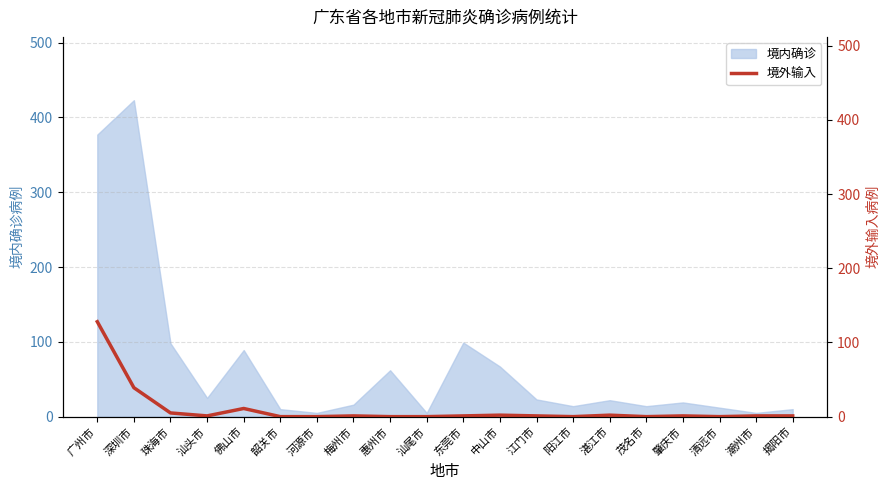

Where does the data first go above 1?

广州市